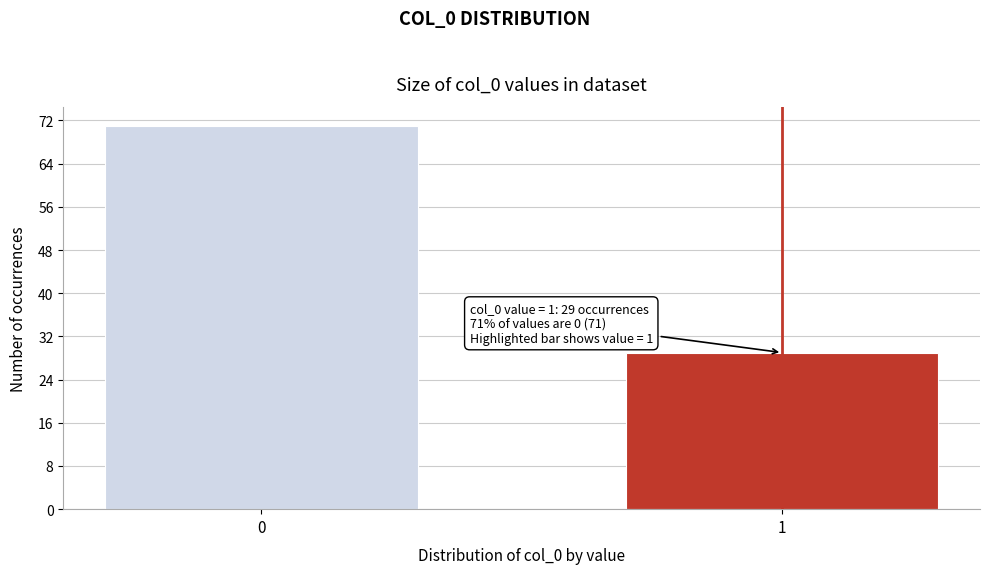

Reading left to right, transcribe all the data shown in this chart.

71	29